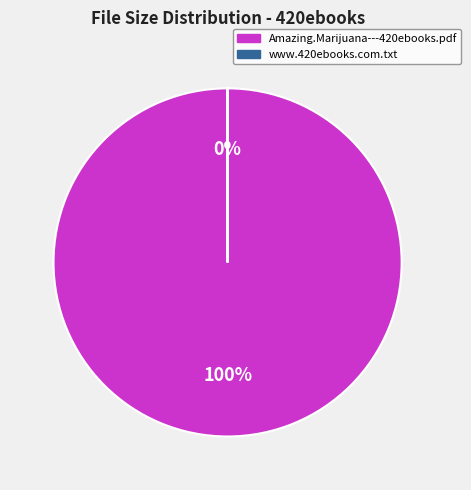

Which slice is the largest?

Amazing.Marijuana---420ebooks.pdf